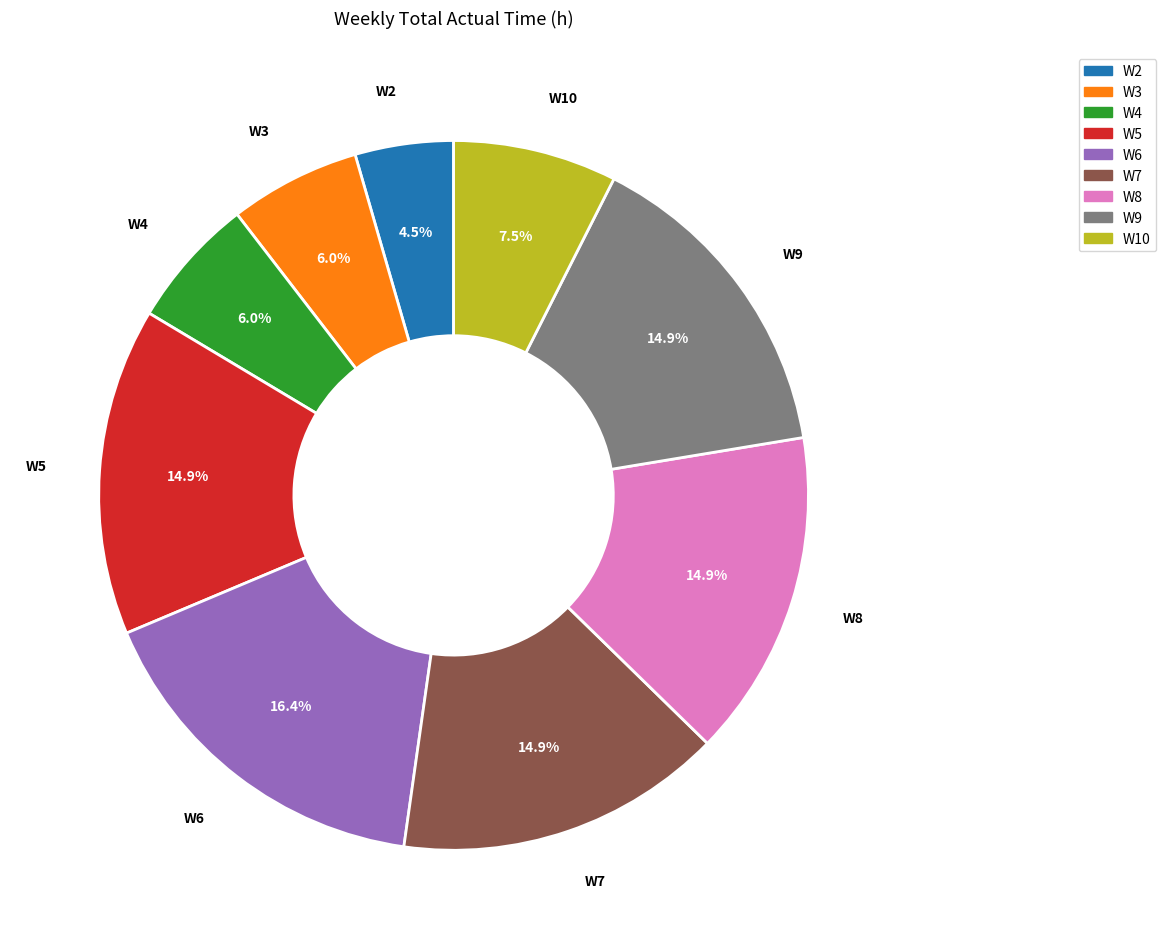

Which has a higher value, W9 or W4?

W9